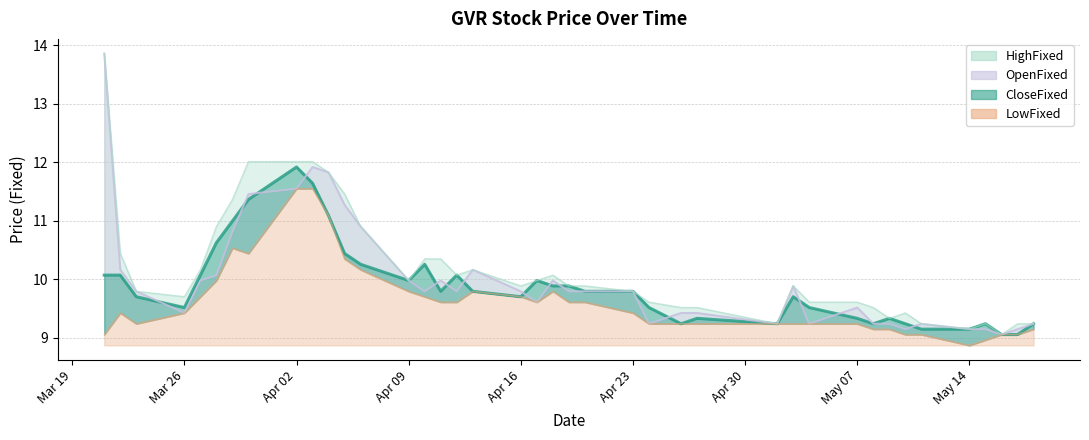

How many distinct data groups are displayed?

4